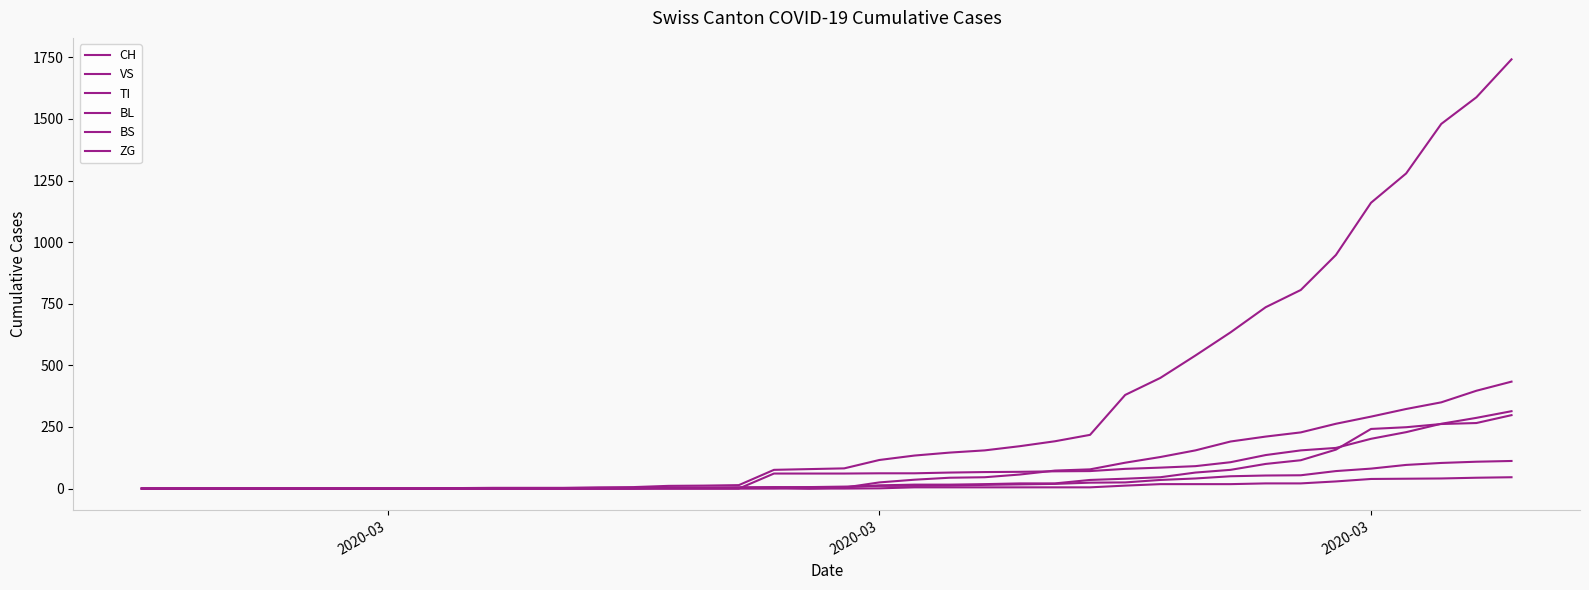

How many lines are shown in the chart?

6